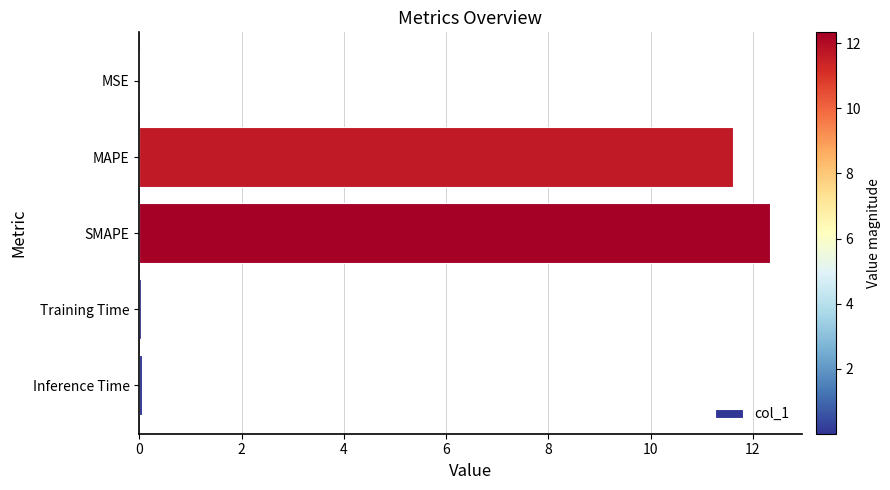

Which label corresponds to the largest value in the chart?

SMAPE